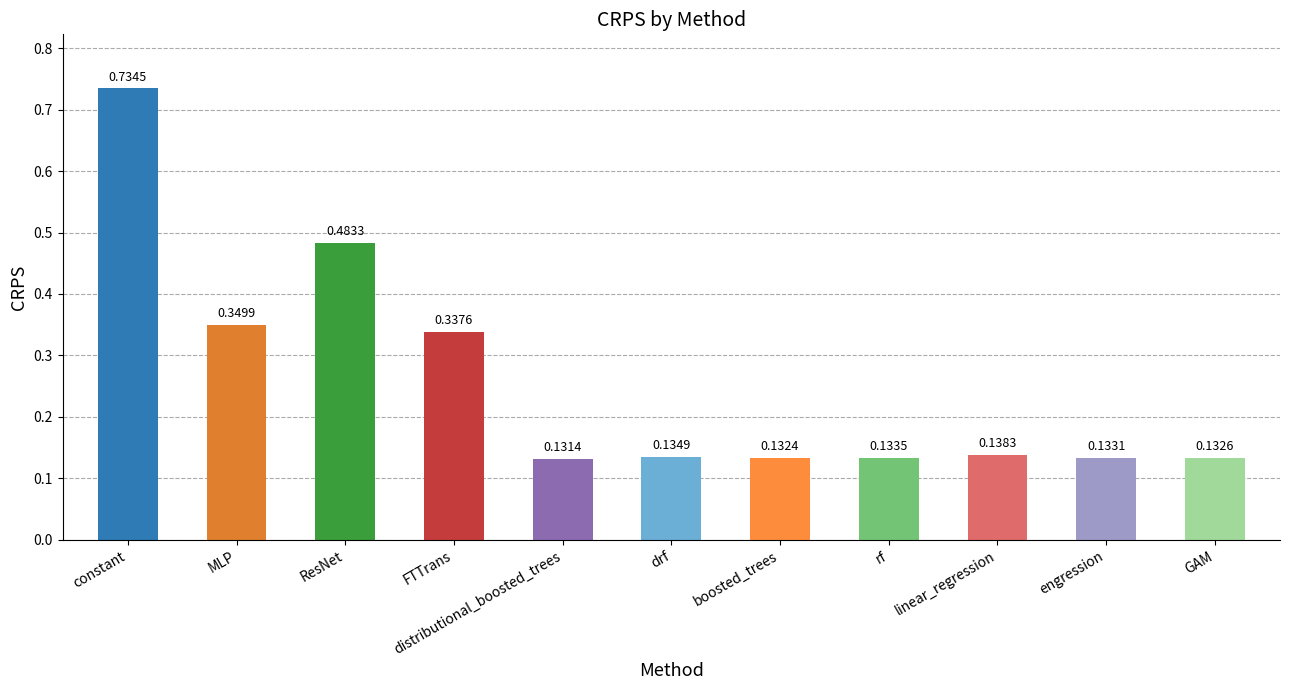

What is the label of the 7th bar from the left?

boosted_trees